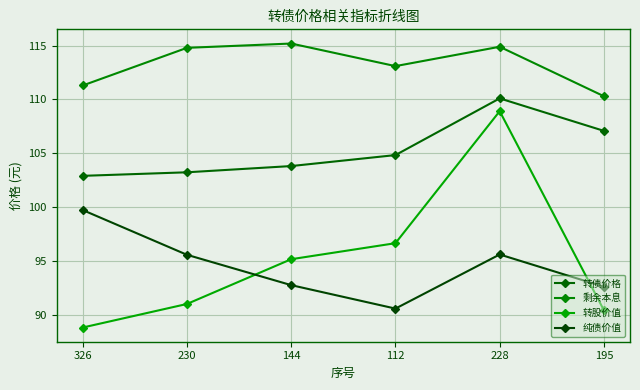

Rank the series by their maximum value, from lowest to highest.

纯债价值, 转股价值, 转债价格, 剩余本息